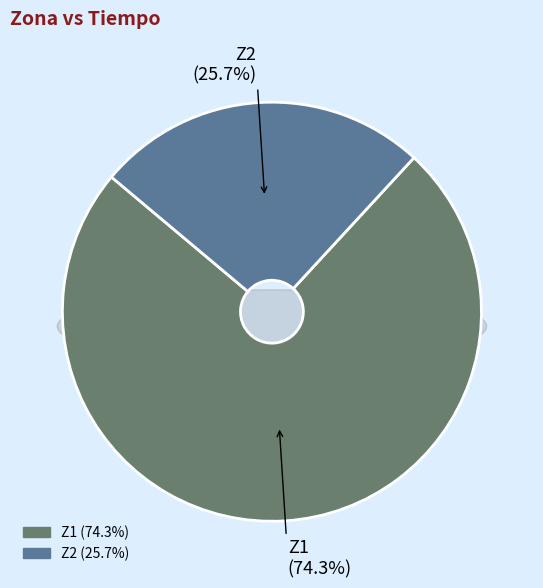

How many slices are in this pie chart?

2